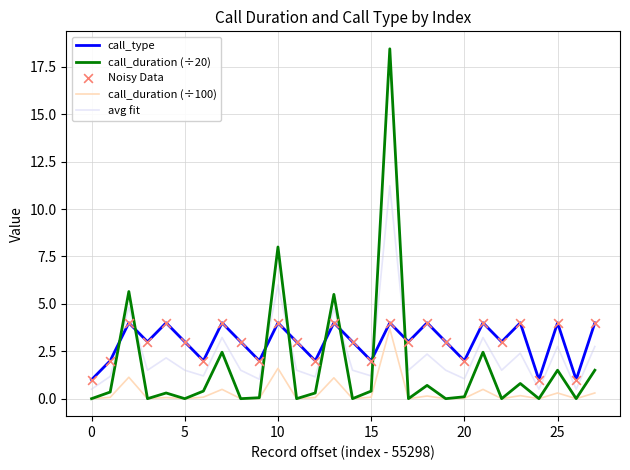

Rank the series by their average value, from highest to lowest.

call_type, avg fit, call_duration (÷20), call_duration (÷100)